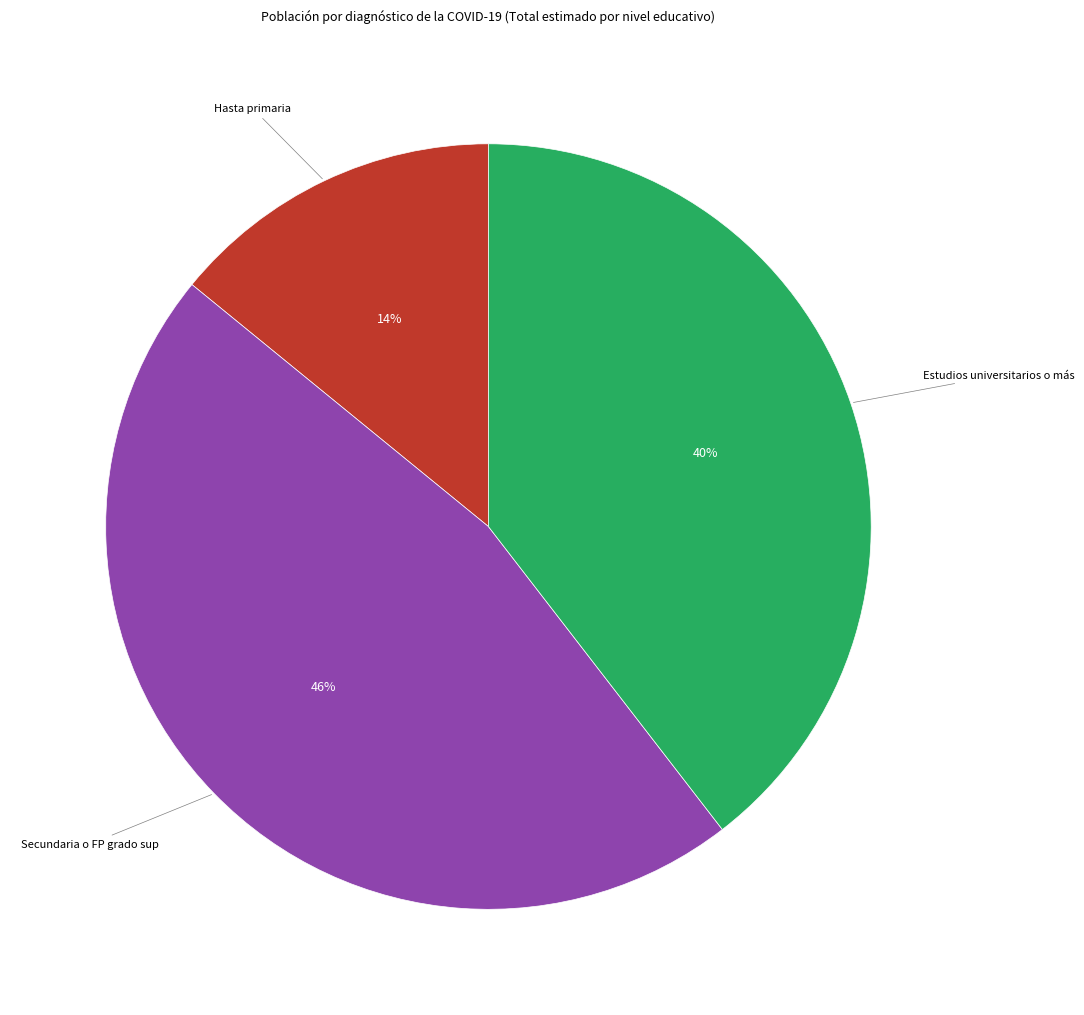

To the nearest percent, what is the difference between the largest and smallest slice percentages?

32%